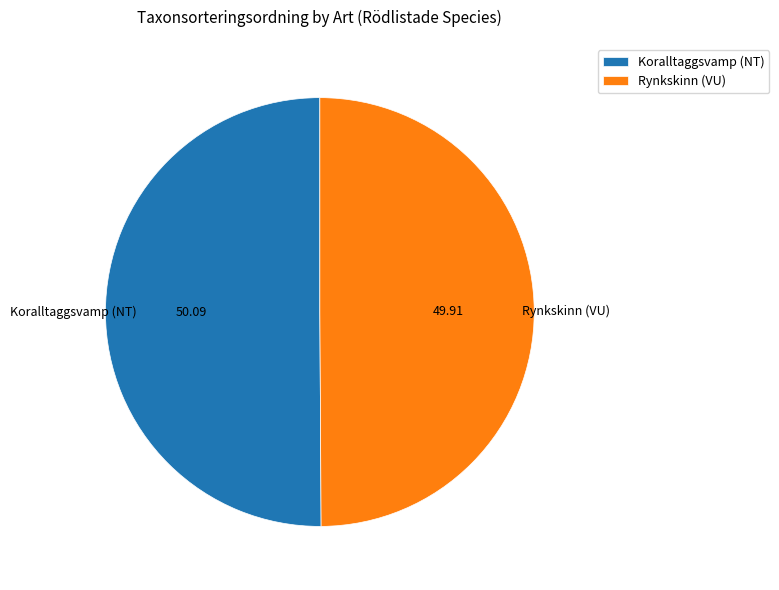

Do Koralltaggsvamp (NT) and Rynkskinn (VU) together represent more than half of the pie?

Yes